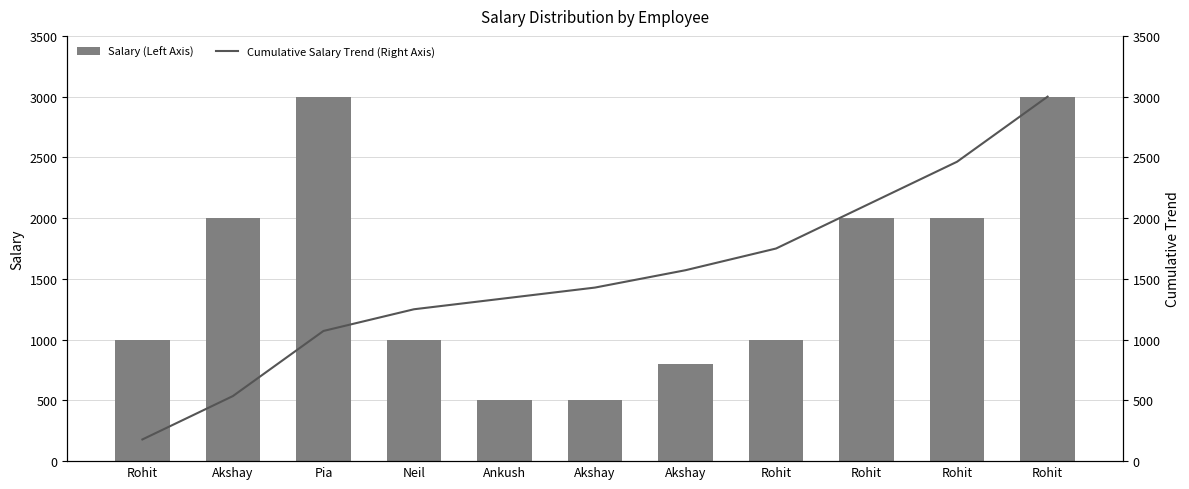

What value does the Salary (Left Axis) series have at Ankush?

500